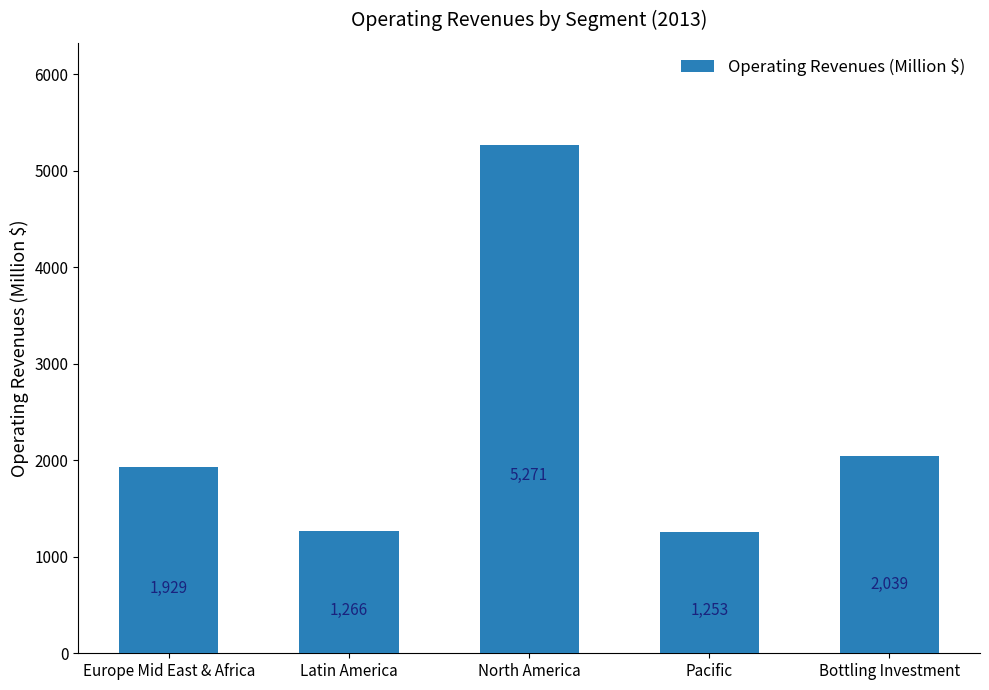

What is the change in value from Europe Mid East & Africa to Latin America?

-663